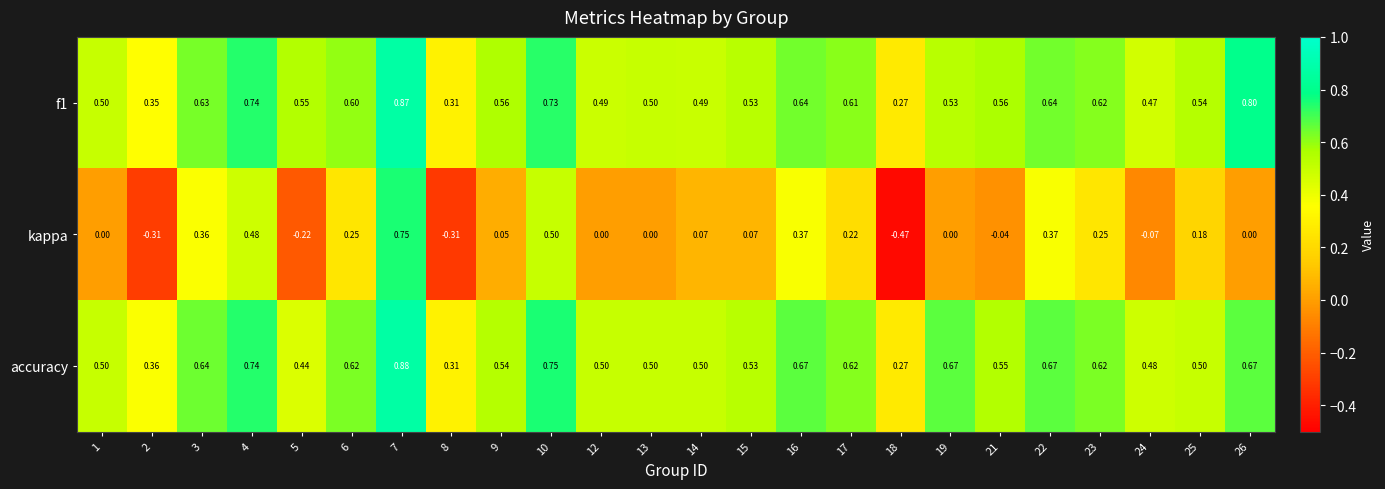

At which category is the sum across all series the highest?

7